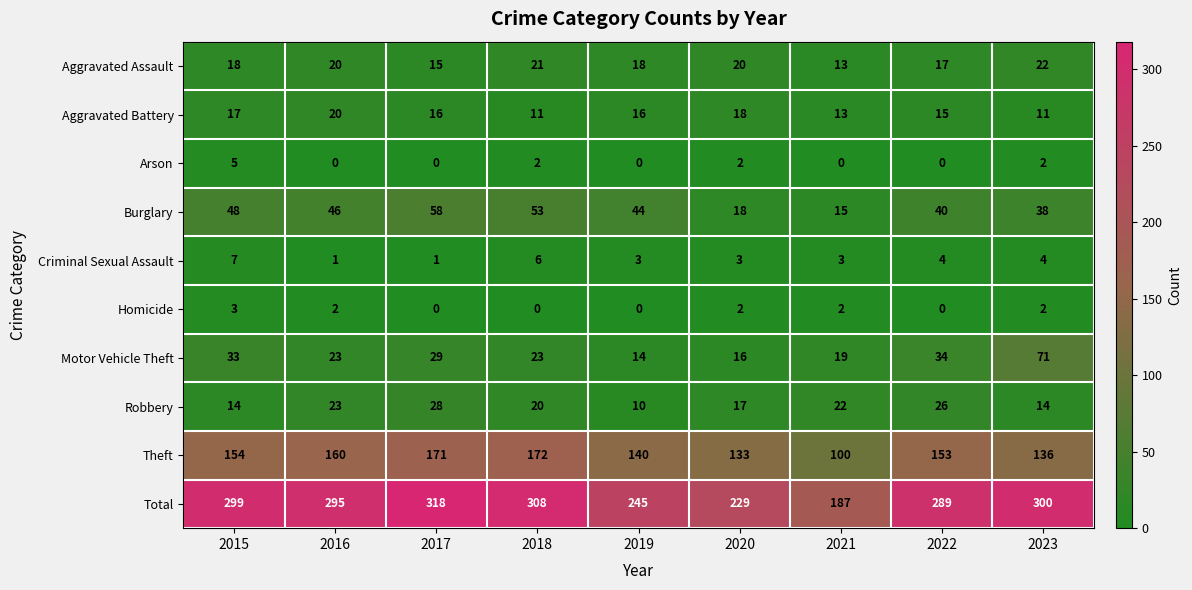

Which series has the widest spread of values?

Total